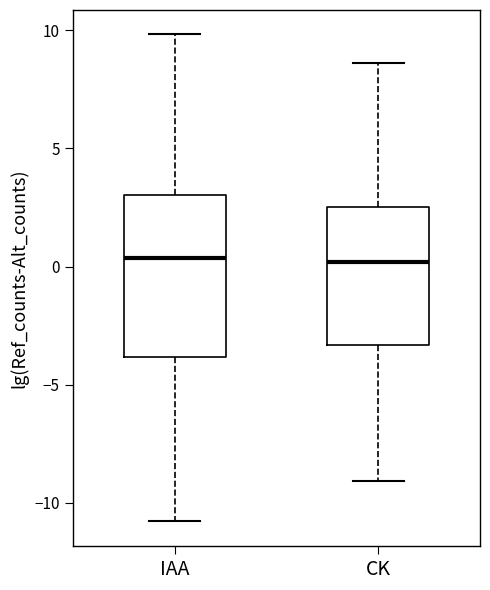

Reading left to right, transcribe this box plot: for each box, give where its median line is, the range the box spans, and where its two whiskers end, as read against the y-axis. The values are not printed on the chart, so give them approximately, as read against the axis.

IAA: median 0.5, box -4.0 to 3.0, whiskers -11.0 to 10.0
CK: median 0.0, box -3.5 to 2.5, whiskers -9.0 to 8.5